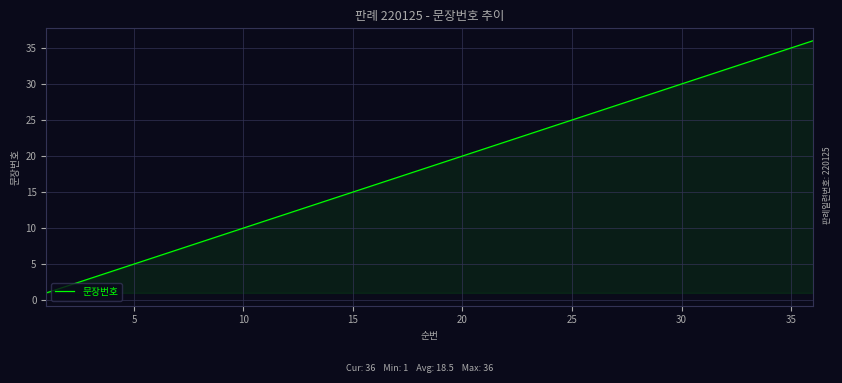

True or false: there are more than 1 points higher than both neighbors.

False